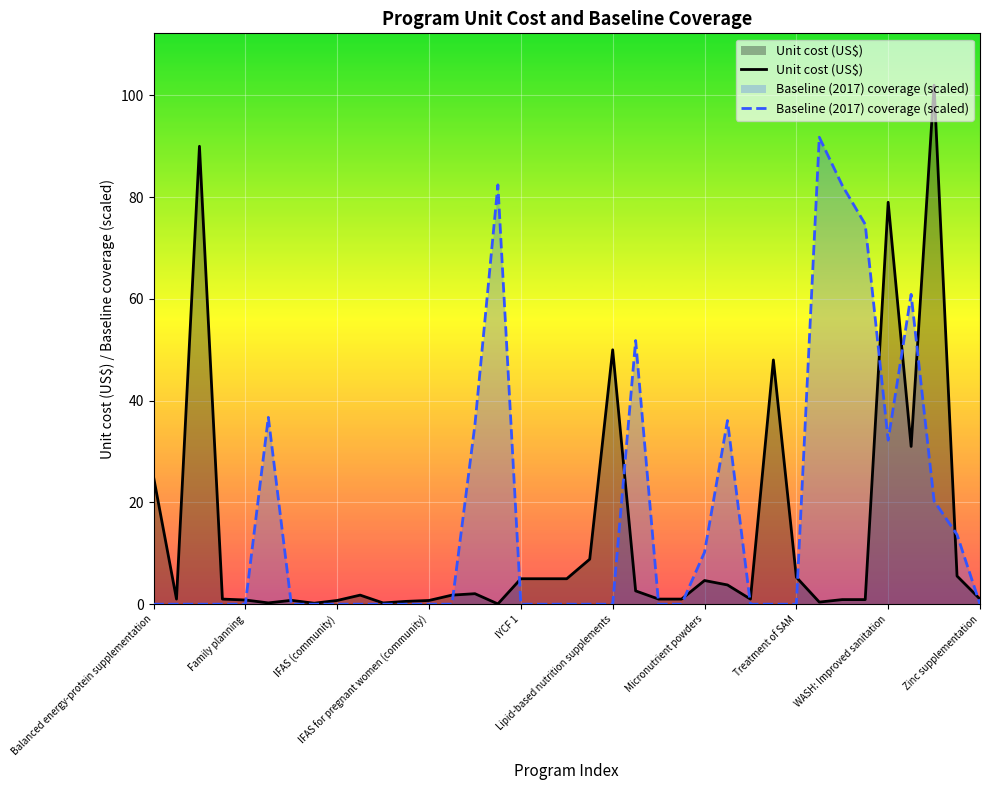

What are all the series names shown in the legend?

Unit cost (US$), Baseline (2017) coverage (scaled)